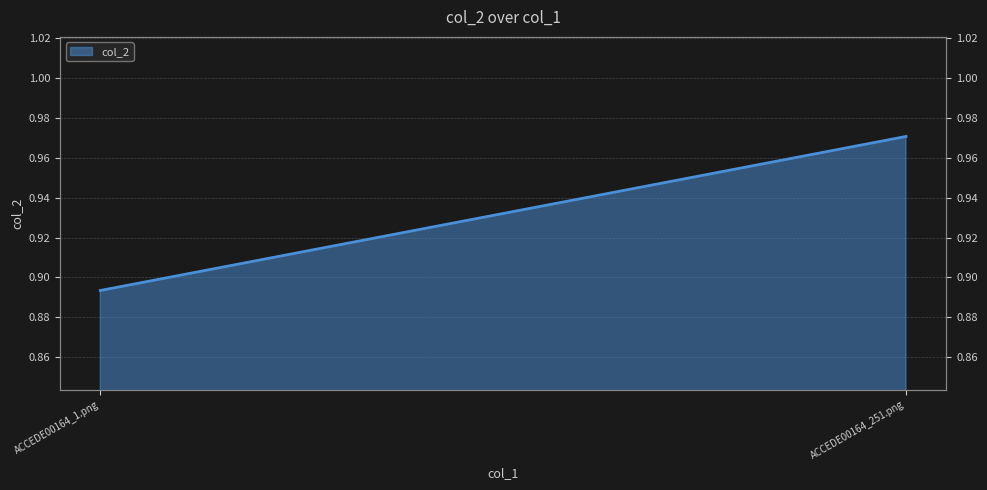

What is the label of the 2nd point from the right?

ACCEDE00164_1.png